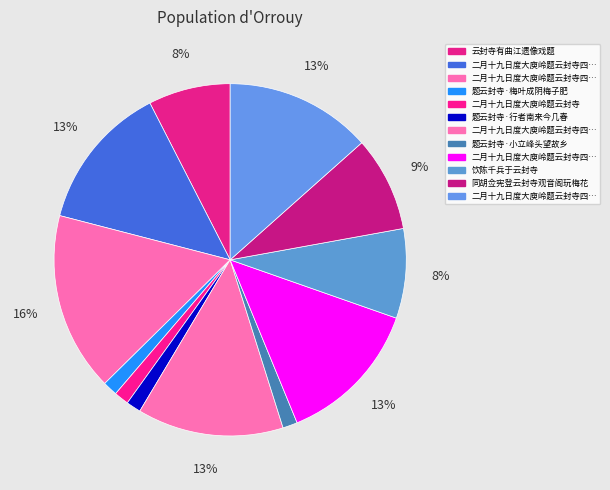

How many segments does this pie chart have?

12